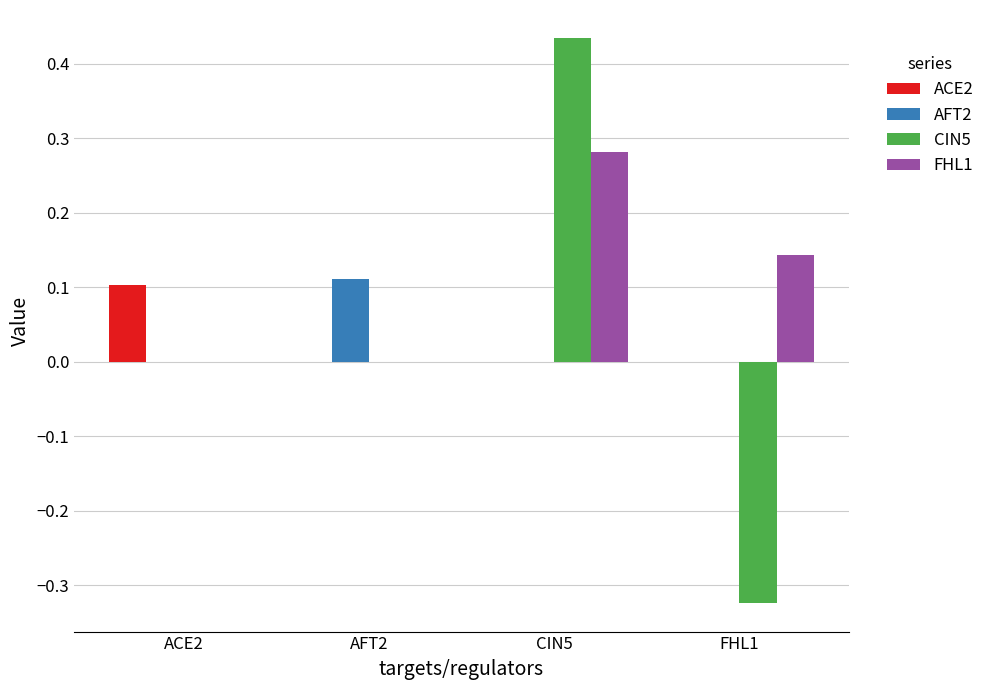

Which label corresponds to the largest value in the chart?

CIN5